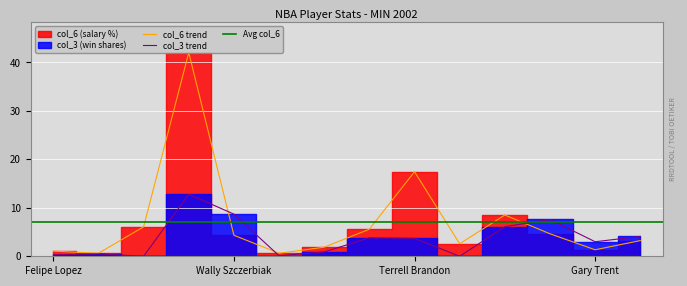

At Sam Mitchell, list the series in order from largest to smallest.

col_6, col_3